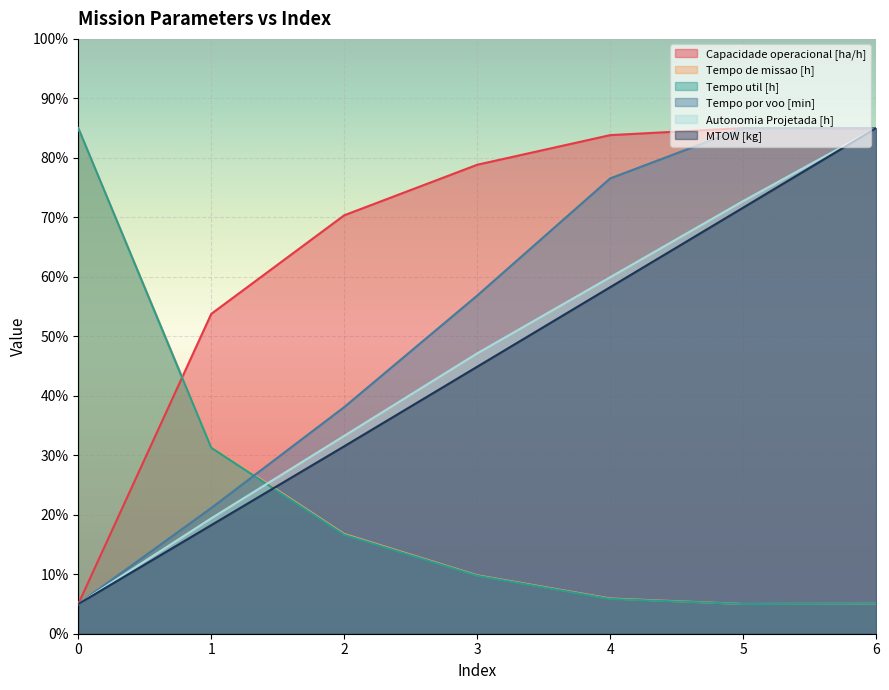

What is the difference between the Capacidade operacional [ha/h] values at 1 and 3?

25.1